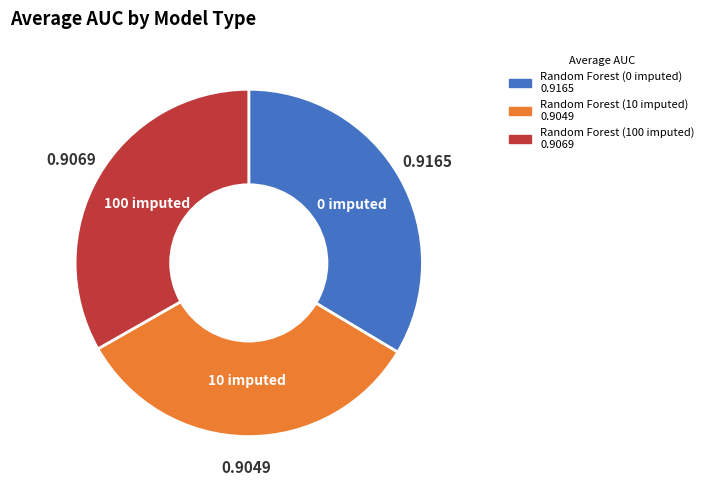

The Random Forest (100 imputed) slice represents 48% of the pie. True or false?

False